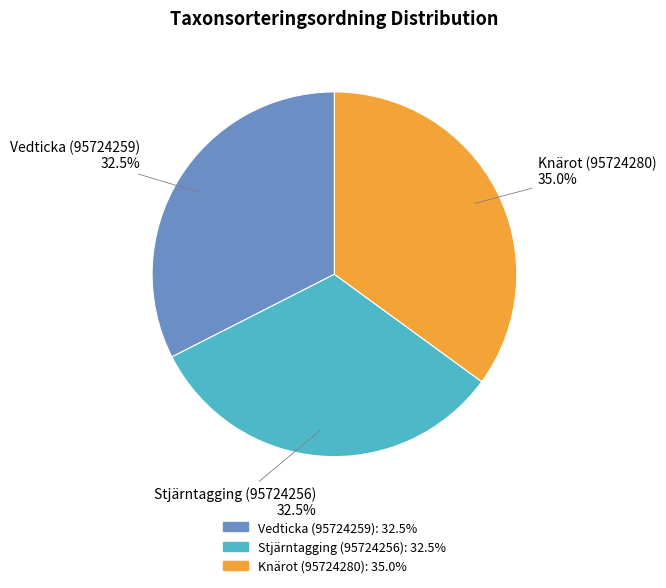

How many segments does this pie chart have?

3